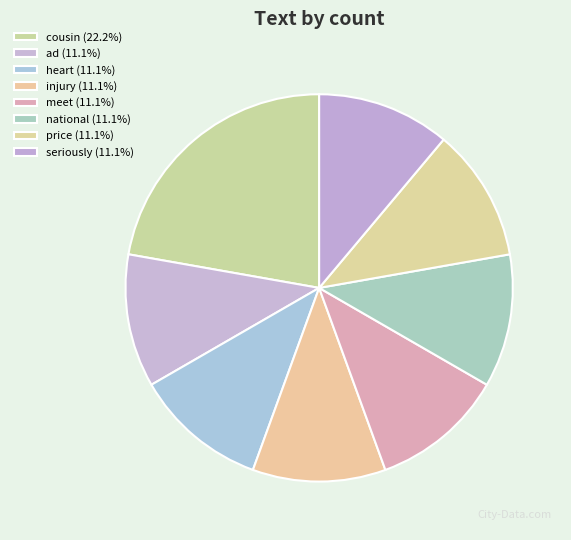

Is there a majority slice in this chart?

No